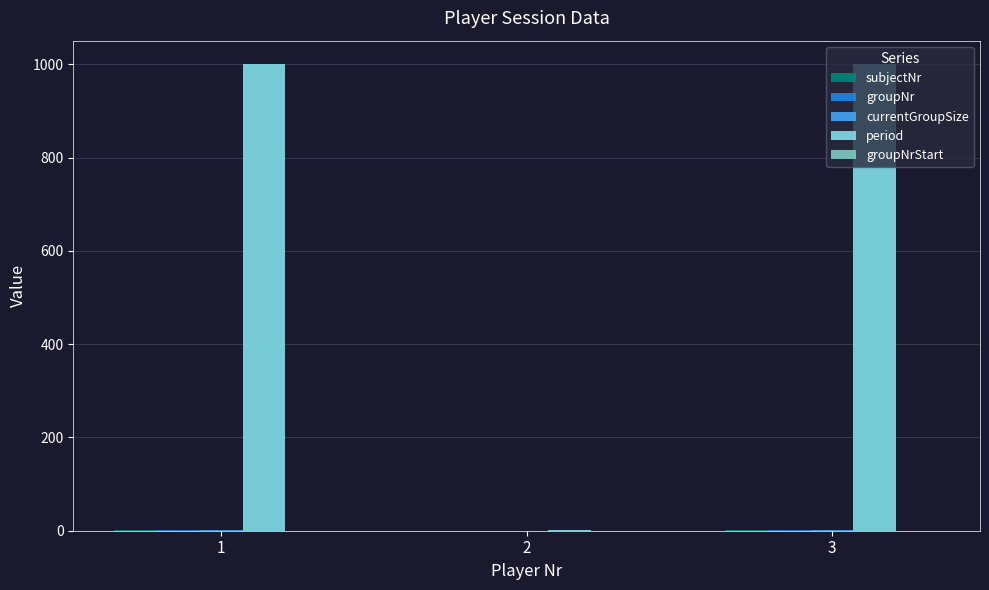

What is the greatest value displayed?

1001